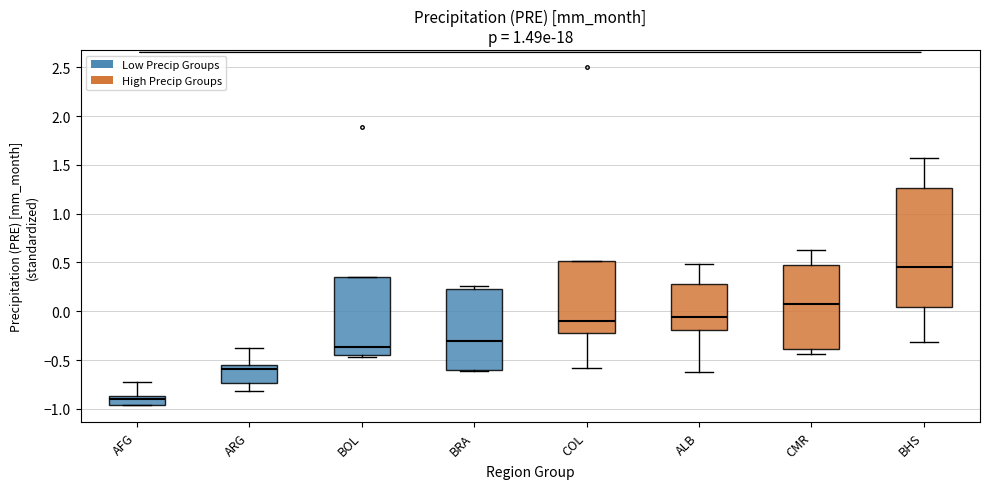

Comparing the boxes themselves (not the whiskers), which one is the tallest?

BHS